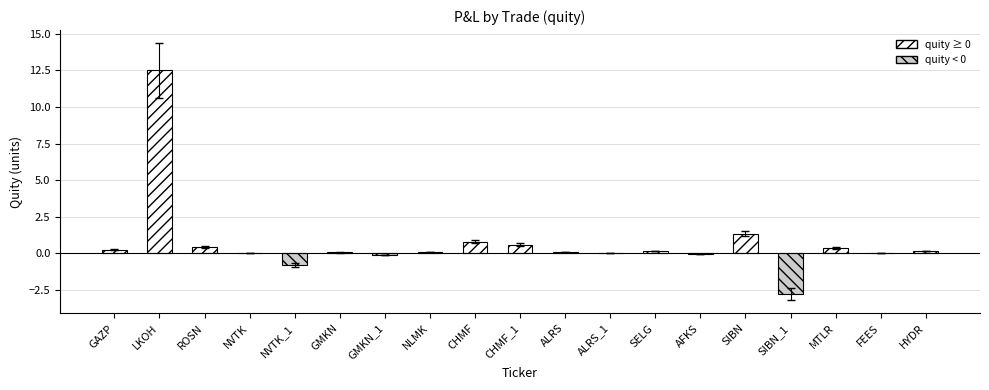

How many values are above zero?

13